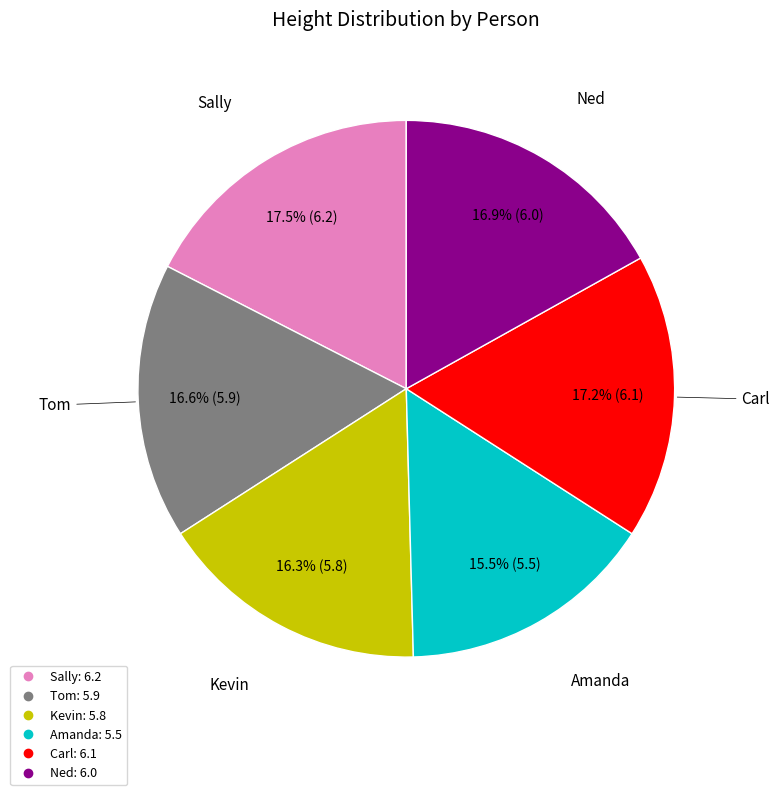

To the nearest percent, what is the combined percentage of Tom and Carl?

34%